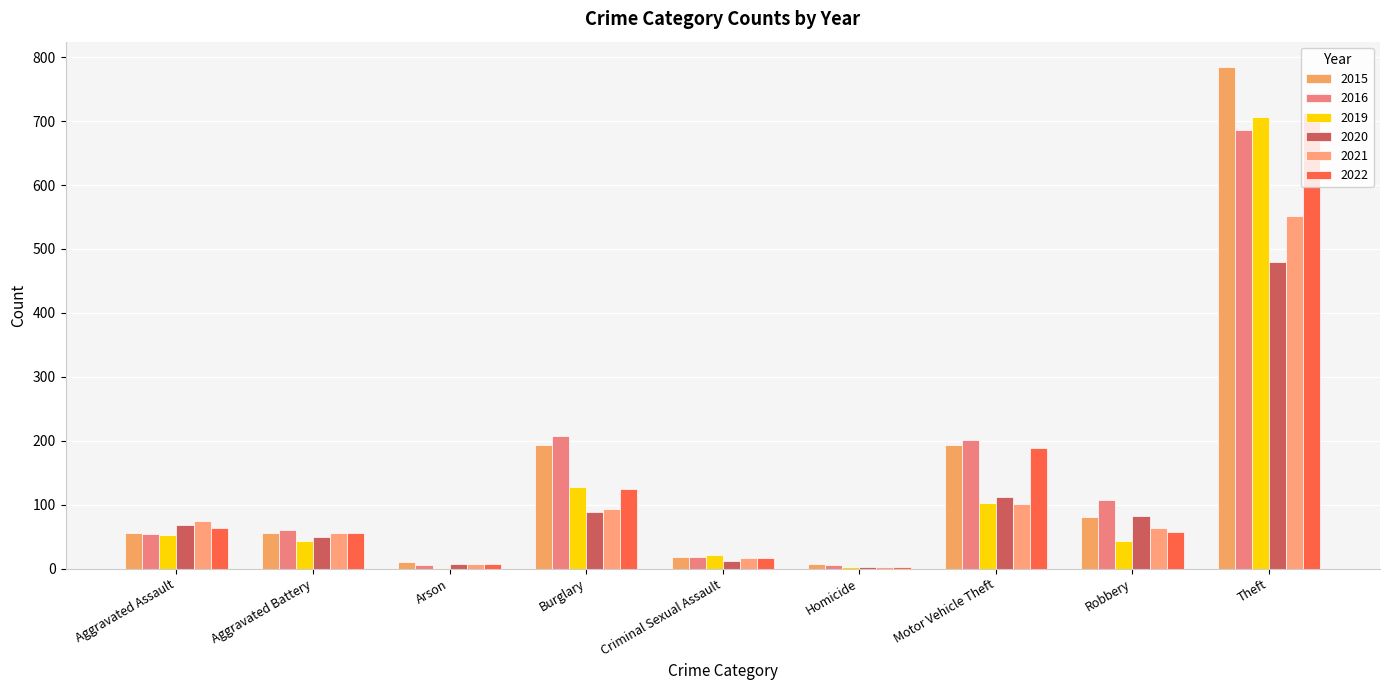

What is the label of the 5th bar from the right?

Criminal Sexual Assault